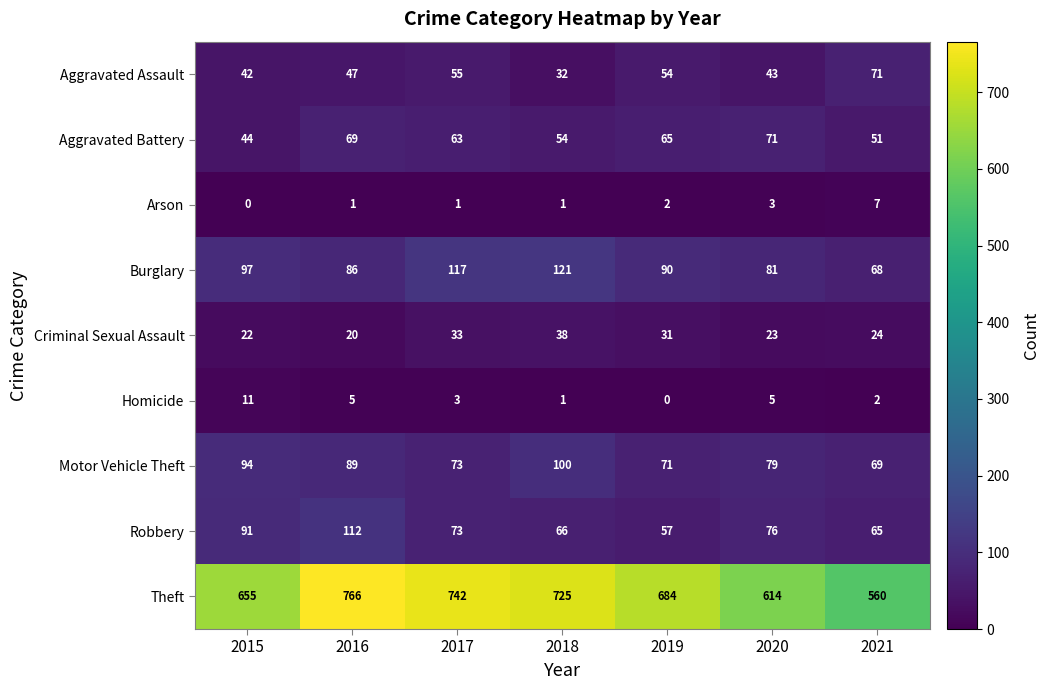

What is the average value of the Theft series?

678